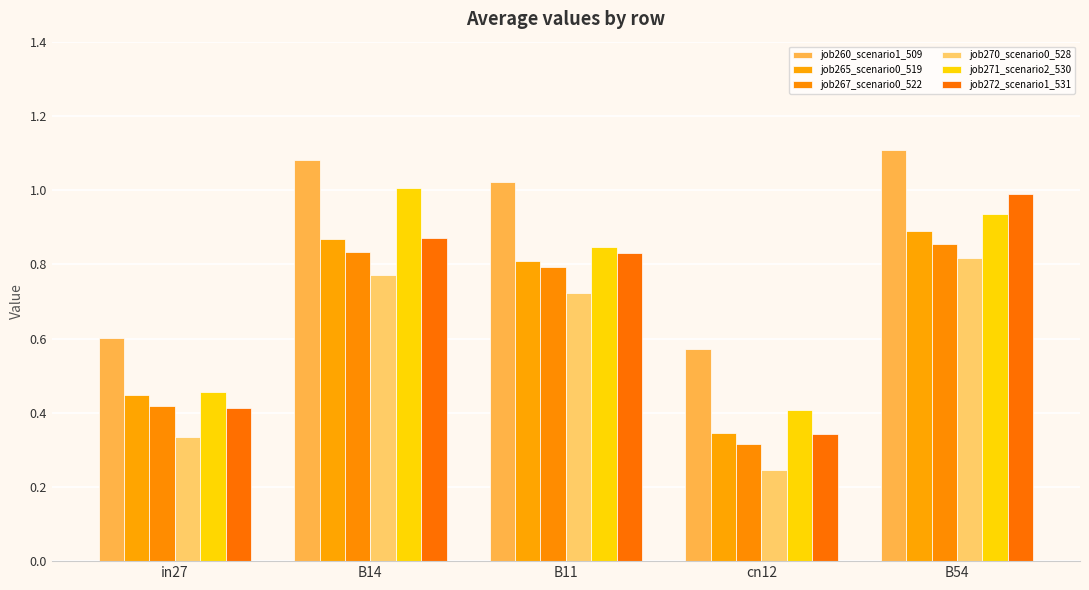

How many groups of bars are there?

5